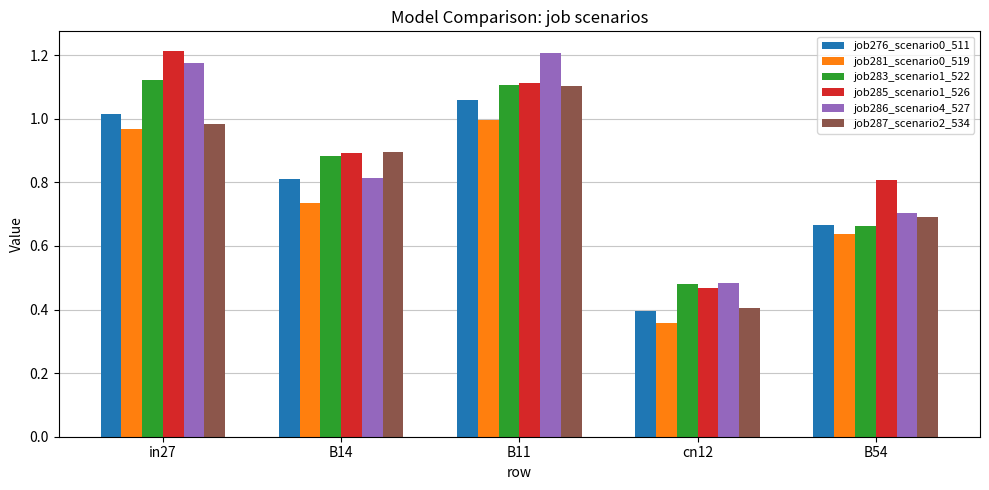

At how many categories does at least one series exceed 1?

2